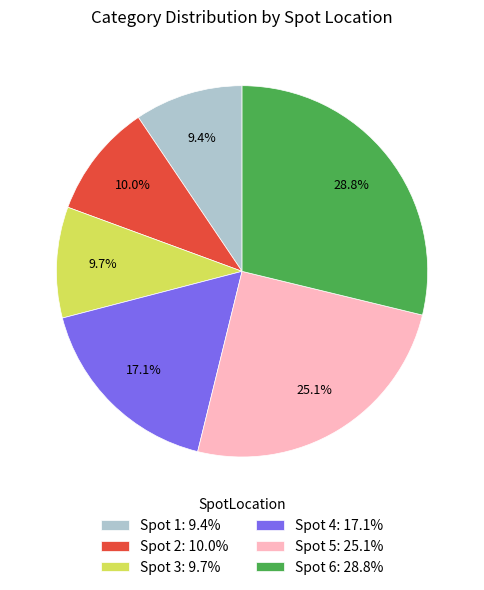

What is the largest slice in the pie chart?

Spot 6: 28.8%